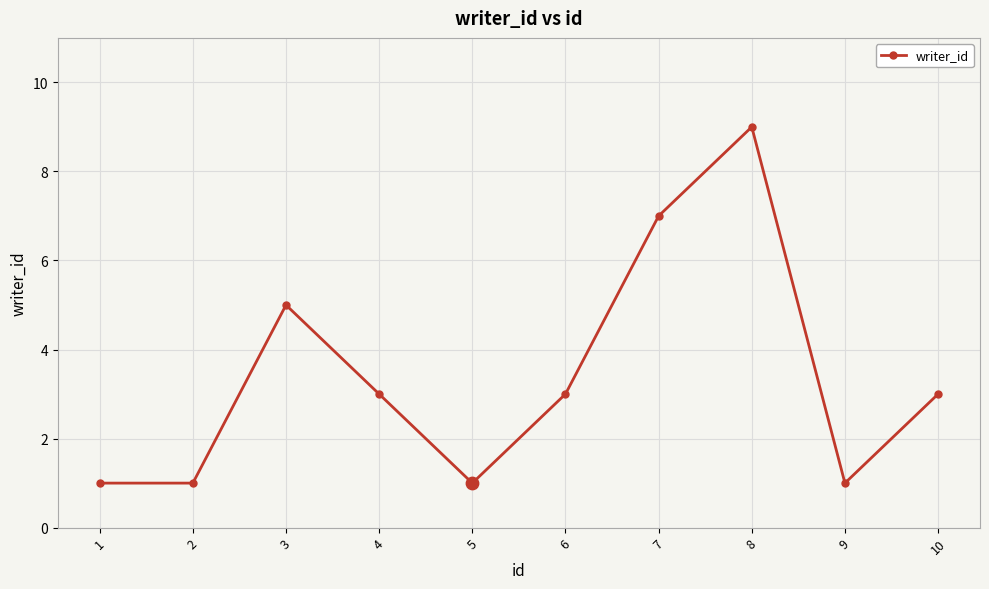

What is the ratio of the value at 9 to the value at 3?

0.2